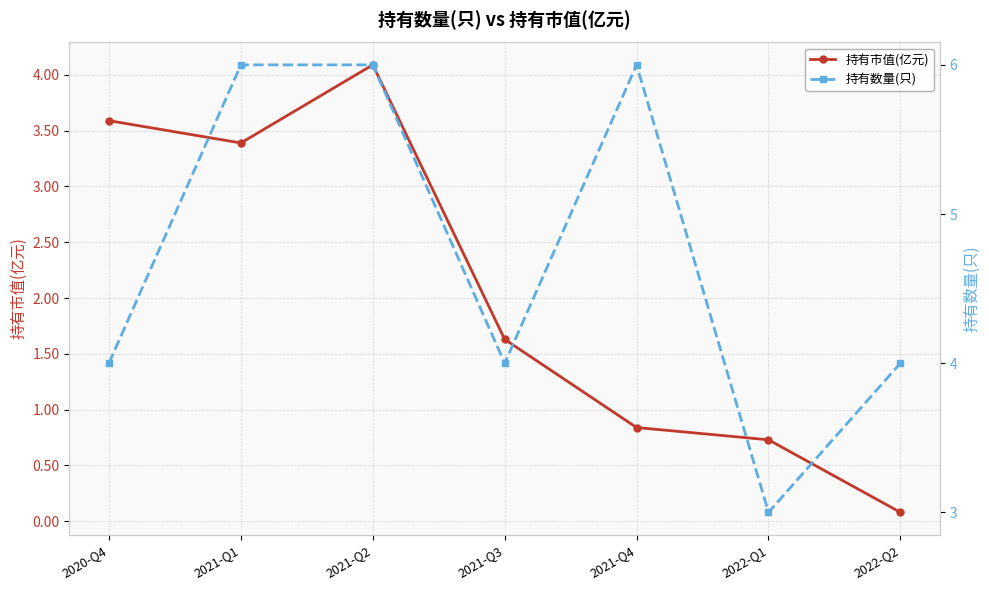

True or false: 持有数量(只) and 持有市值(亿元) cross at least once.

False